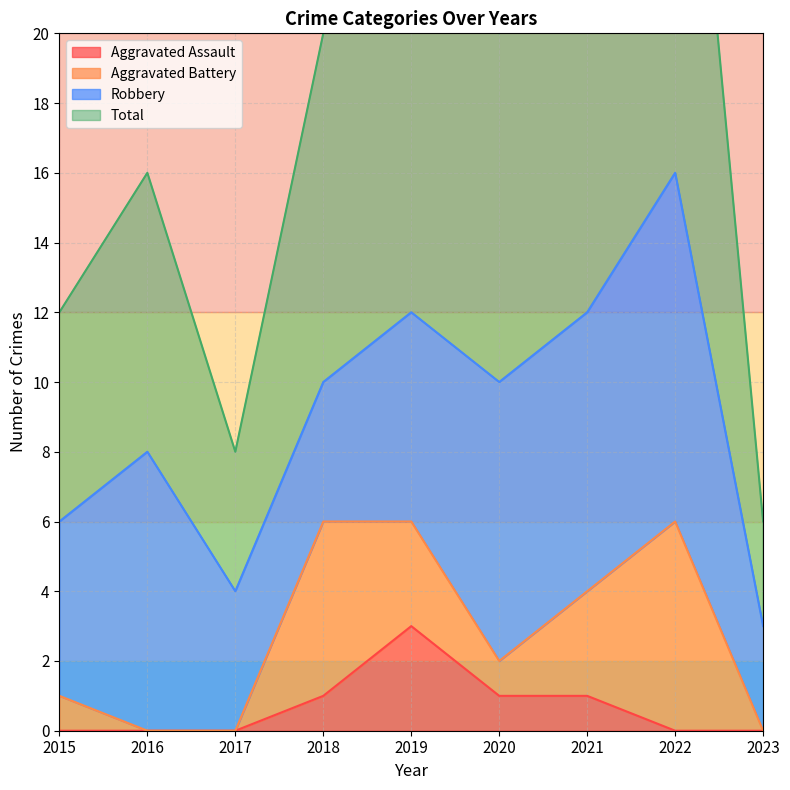

Is it true that Aggravated Assault equals 0 at 2015?

True